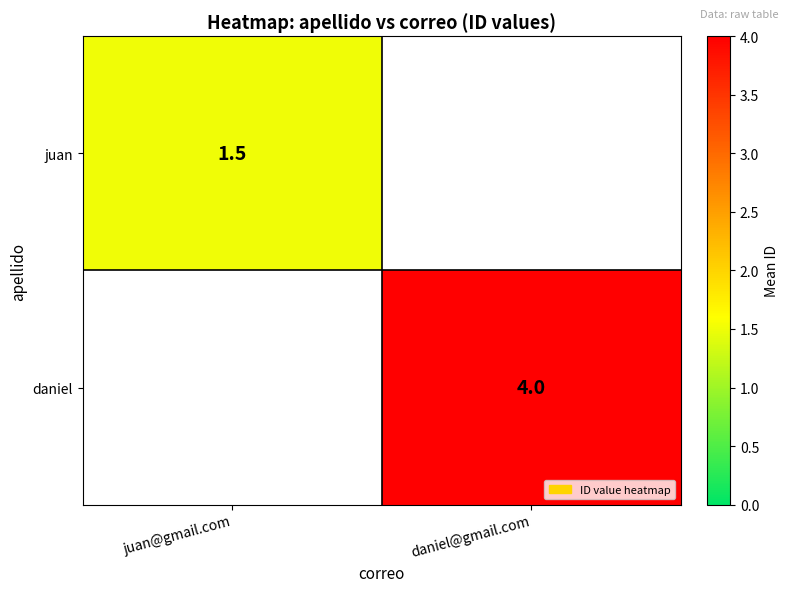

Is it true that daniel equals 4.0 at daniel@gmail.com?

True